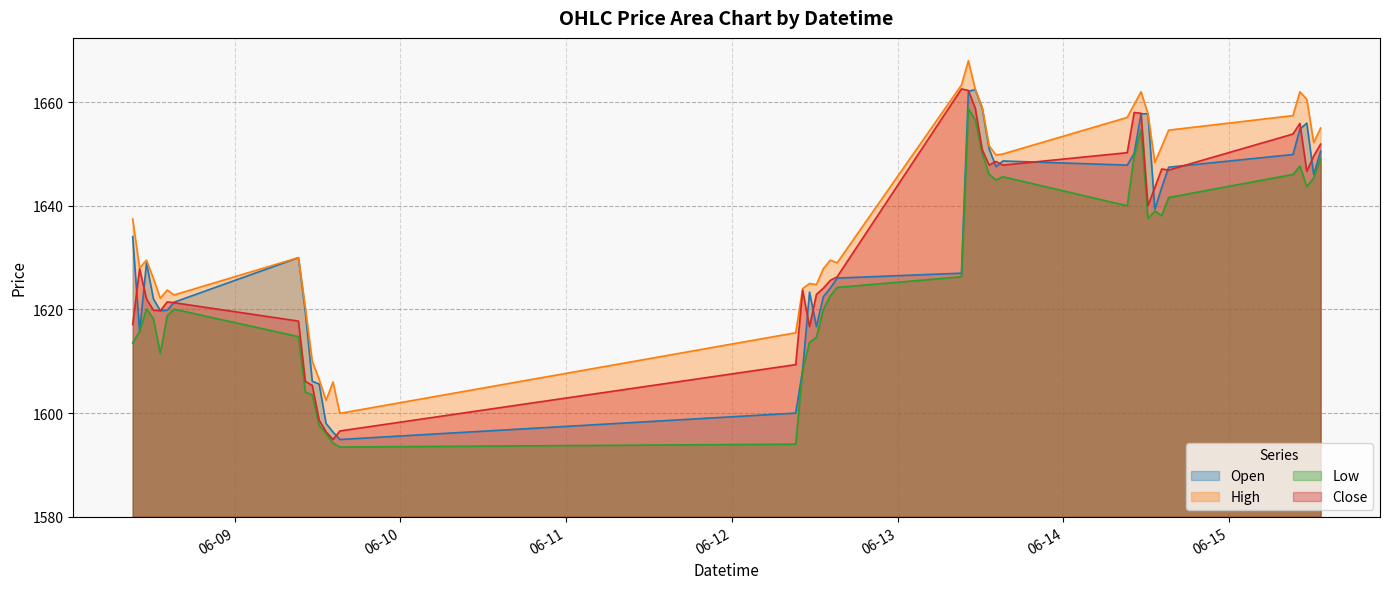

Read the High value at 2023-06-12 11:15.

1625.0